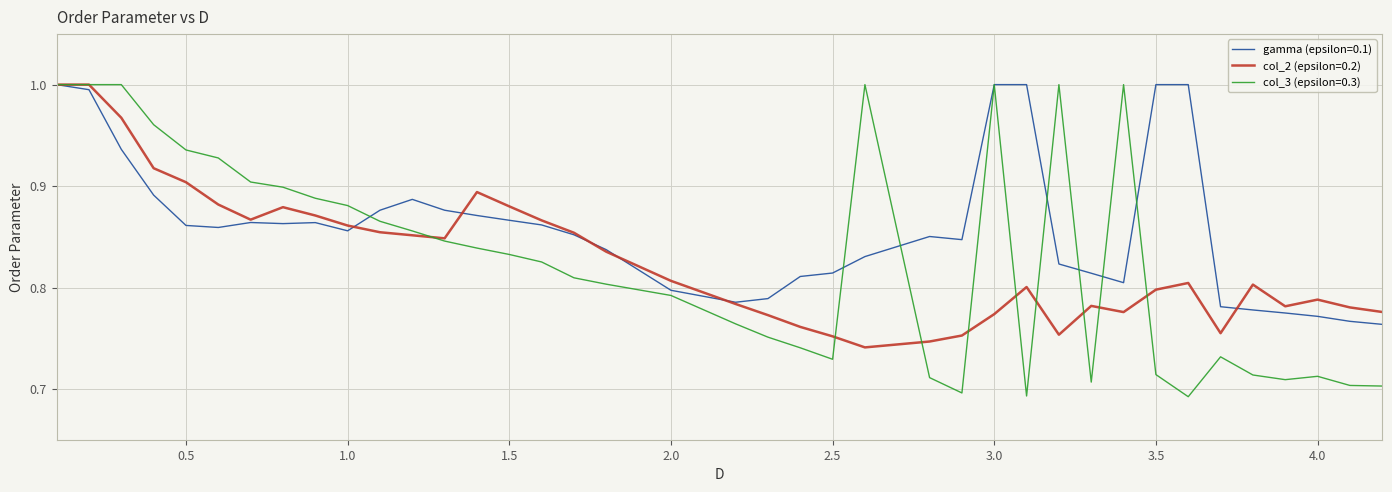

Which series has the largest total across all categories?

gamma (epsilon=0.1)